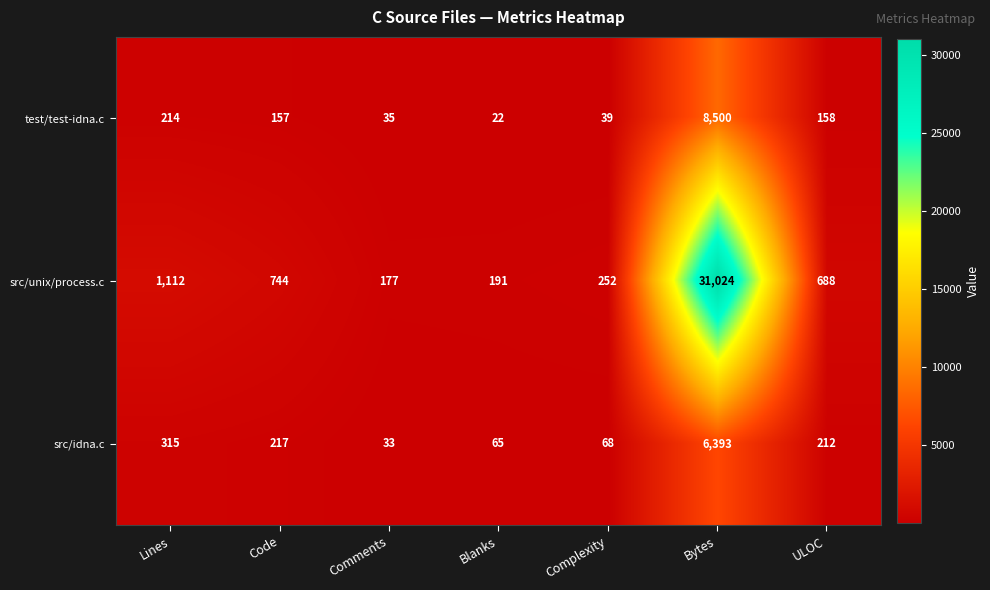

At which label is src/idna.c closest to 3213?

Lines